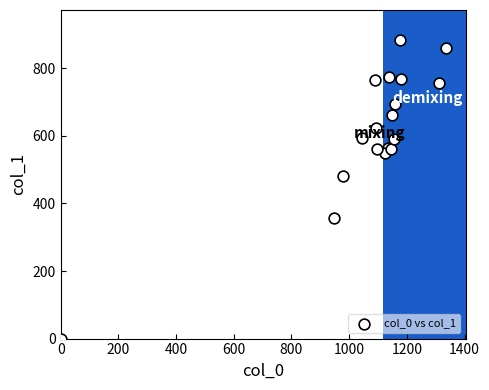

What Y value in the scatter plot is closest to 442?

482.6